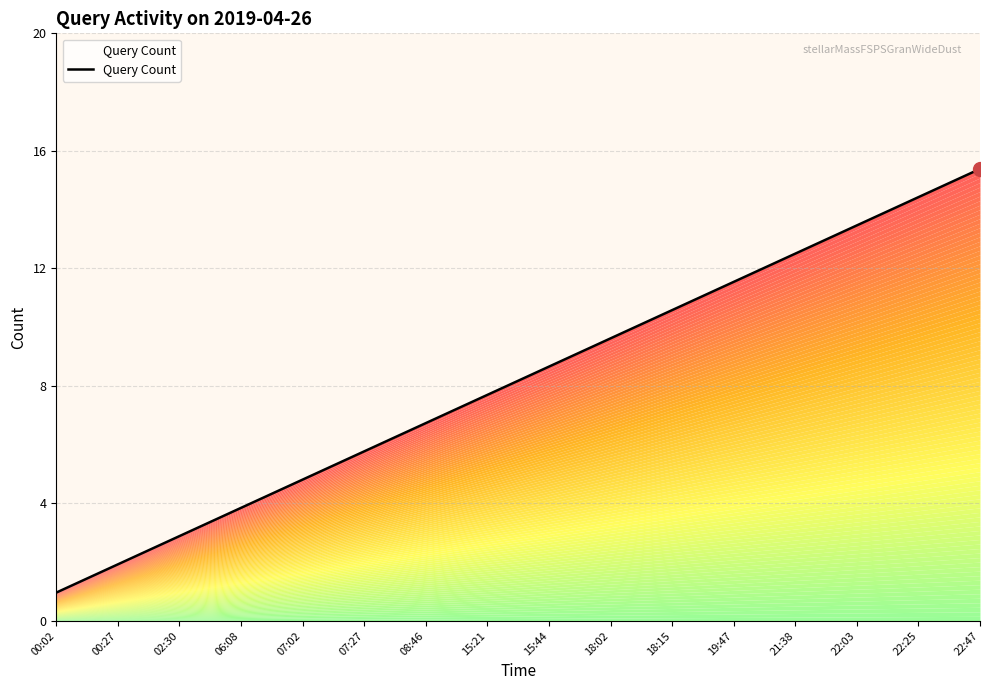

What position from the left is 07:02?

5